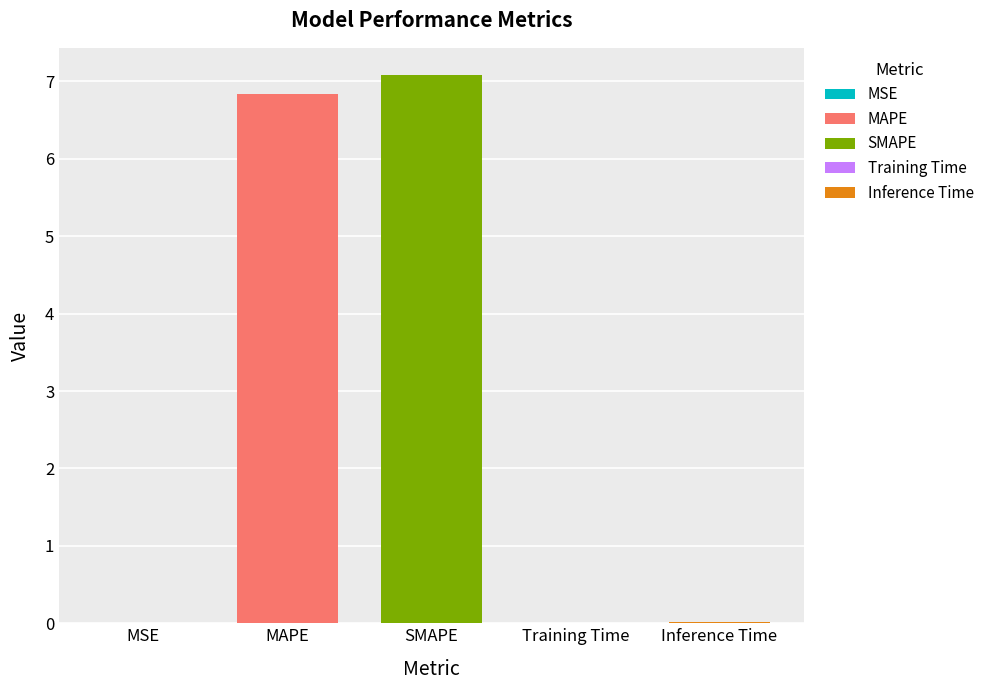

Rank the categories by value from highest to lowest.

SMAPE, MAPE, Inference Time, Training Time, MSE